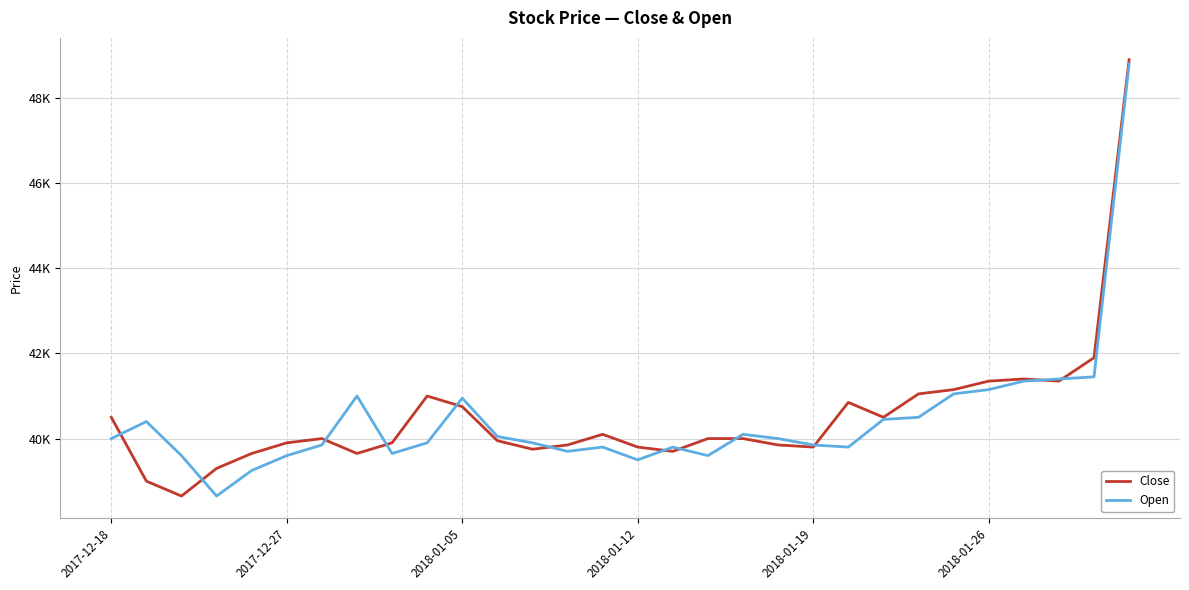

True or false: Open has more than 0 points higher than both neighbors.

True